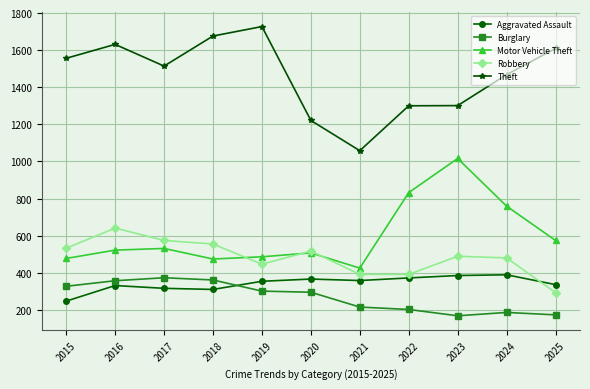

Rank the series at 2023 from highest to lowest value.

Theft, Motor Vehicle Theft, Robbery, Aggravated Assault, Burglary